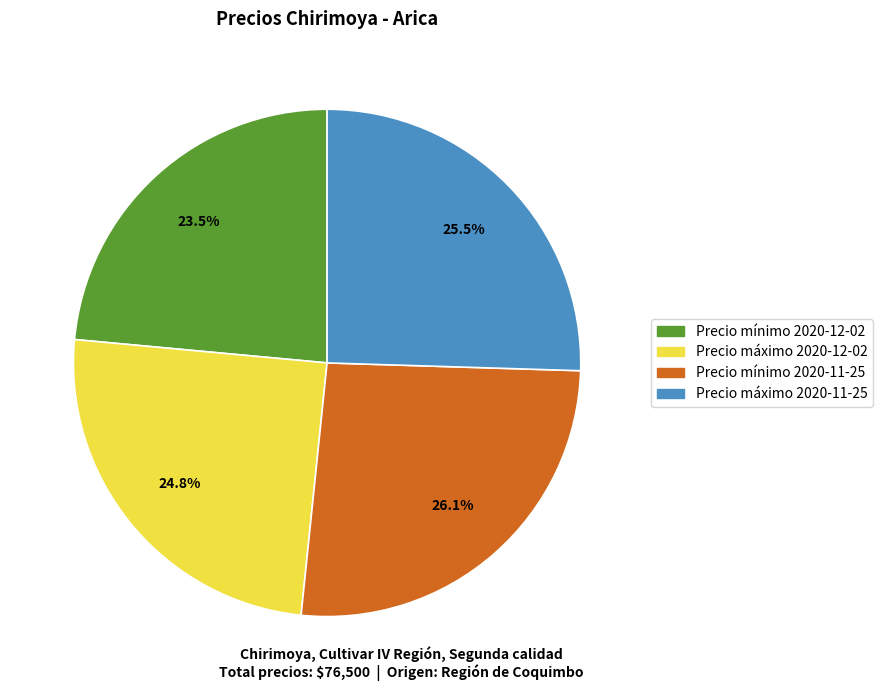

Which has a higher value, Precio mínimo 2020-12-02 or Precio máximo 2020-11-25?

Precio máximo 2020-11-25